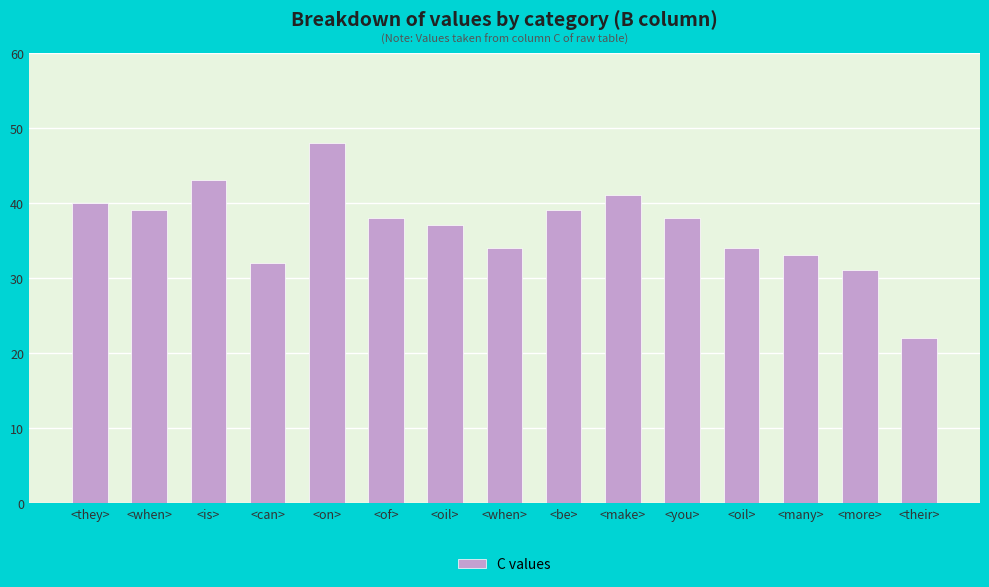

List the labels in order of value, smallest first.

<their>, <more>, <can>, <many>, <when>, <oil>, <oil>, <of>, <you>, <when>, <be>, <they>, <make>, <is>, <on>